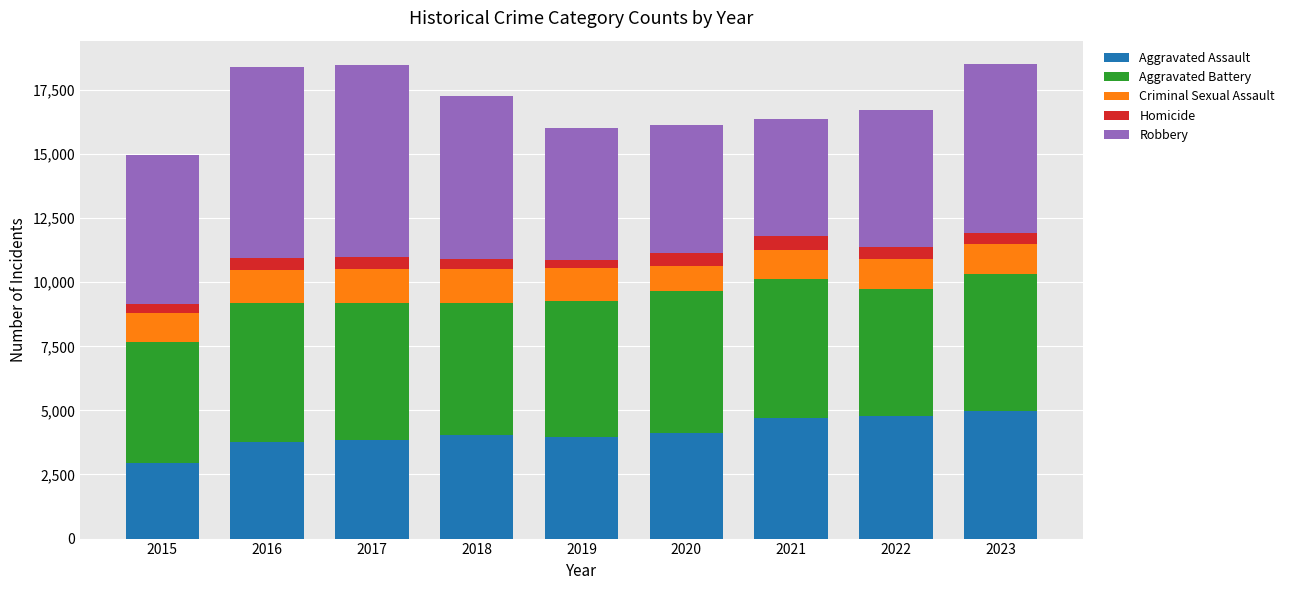

What is the total value across all series at 2020?

16137